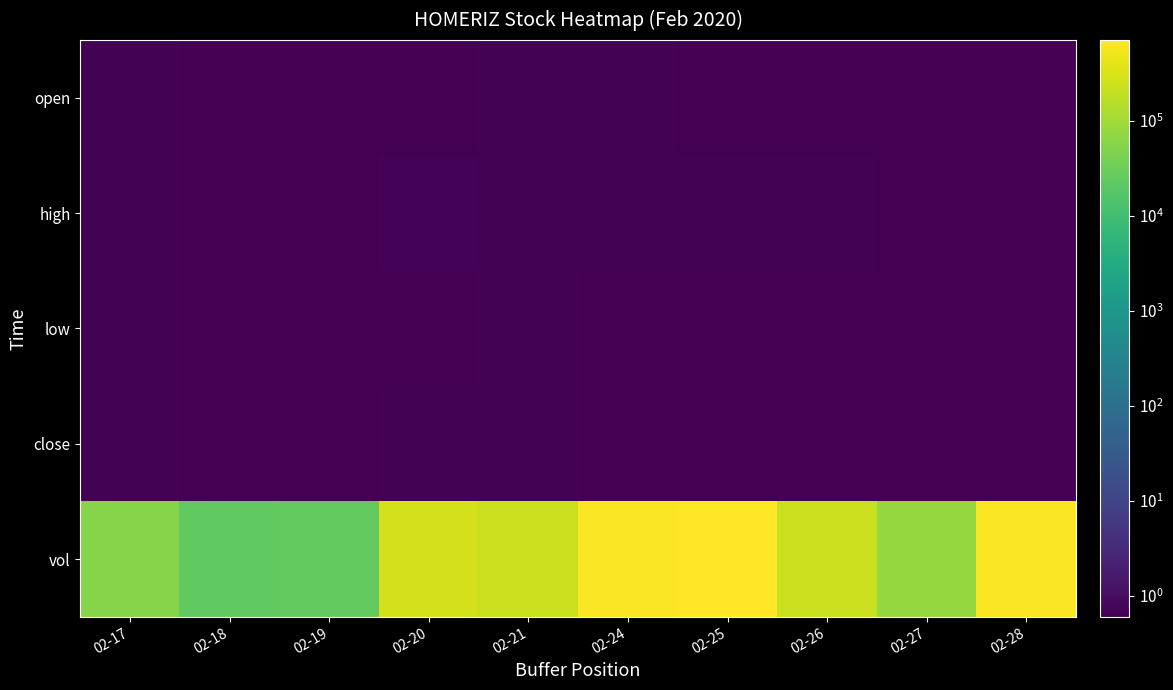

What is the greatest value displayed?

706600.0